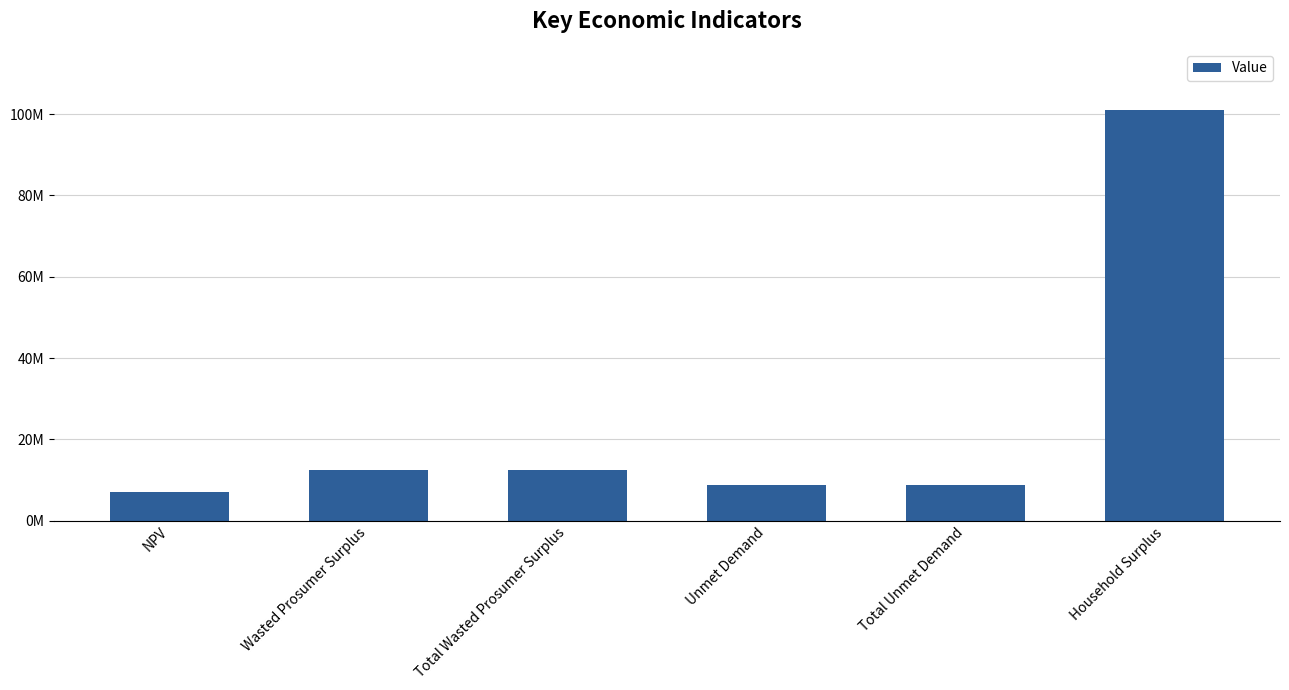

Are the bars horizontal?

No